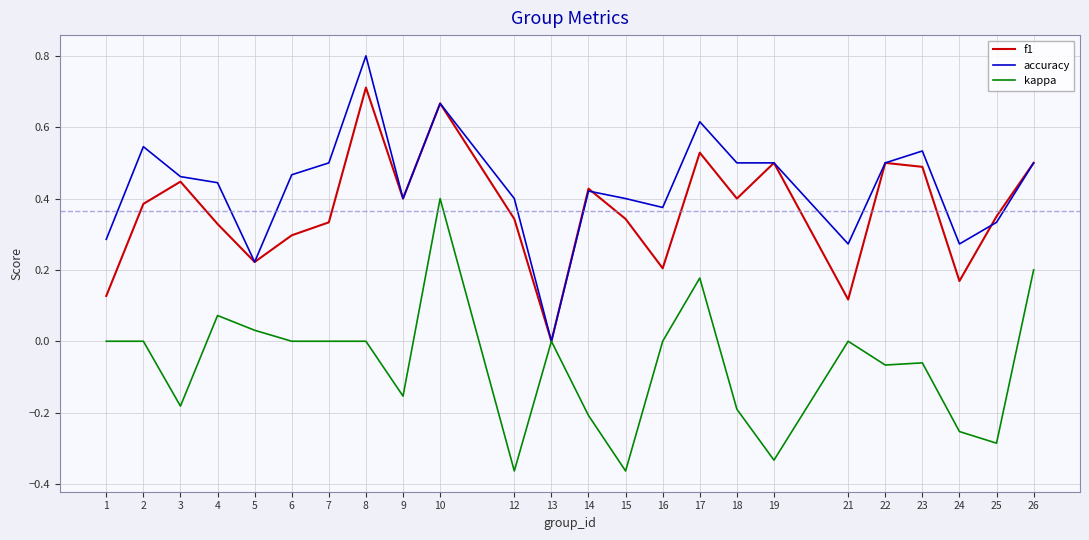

Which category has the highest value in the accuracy series?

8